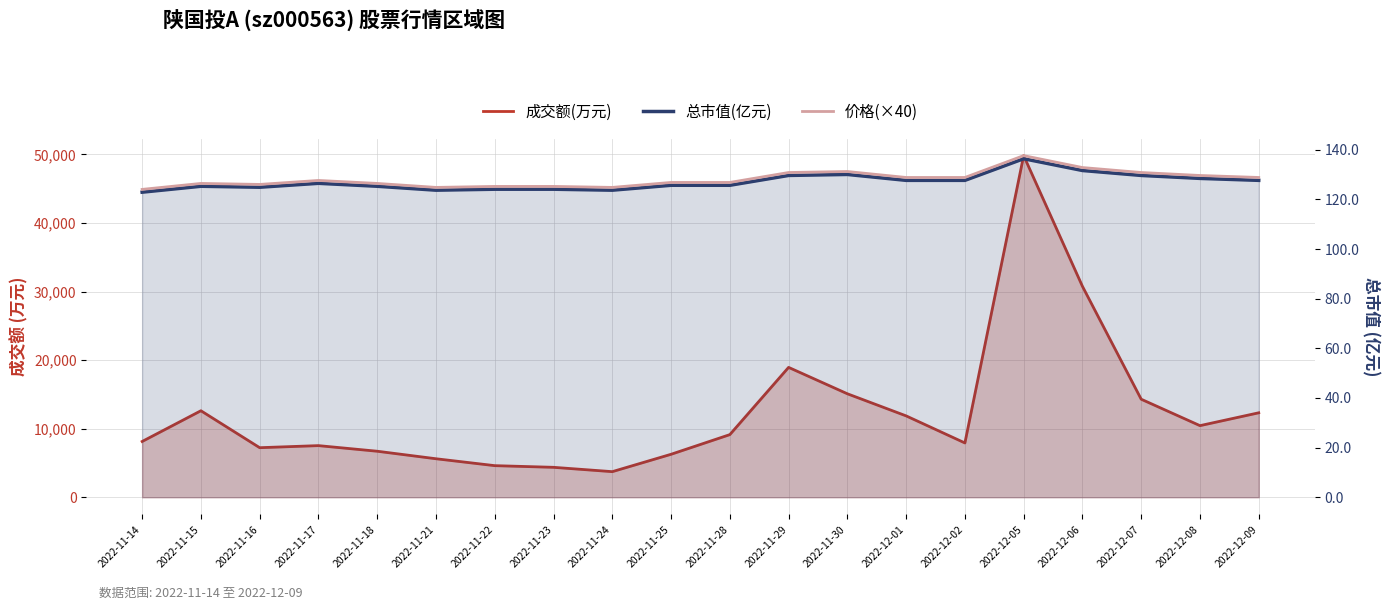

Is the value of 成交额(万元) at 2022-11-15 greater than the value of 价格(×40) at 2022-12-08?

Yes